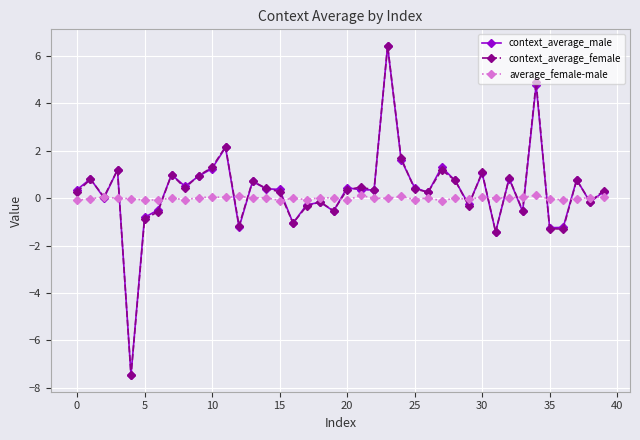

Which series has the largest range (max minus min)?

context_average_female